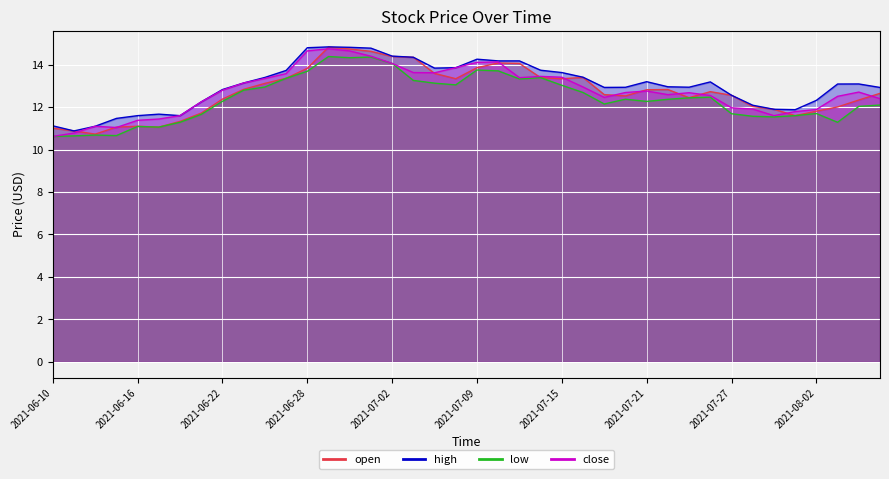

Which series has the largest total across all categories?

high